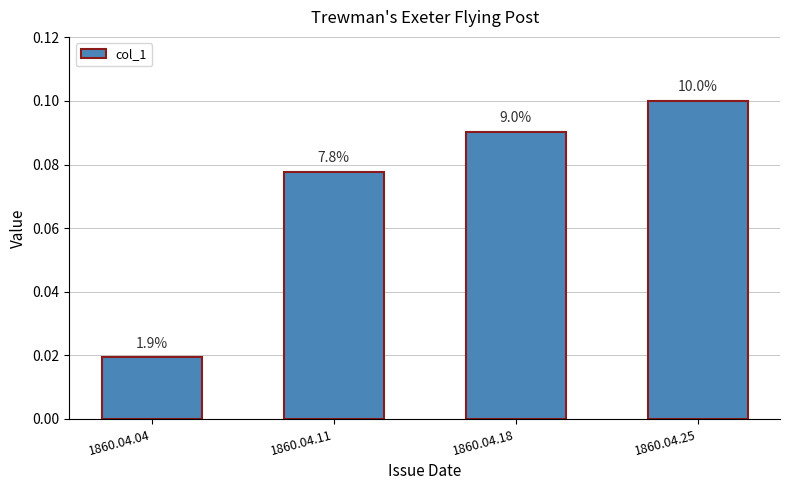

Rank the categories by value from lowest to highest.

1860.04.04, 1860.04.11, 1860.04.18, 1860.04.25